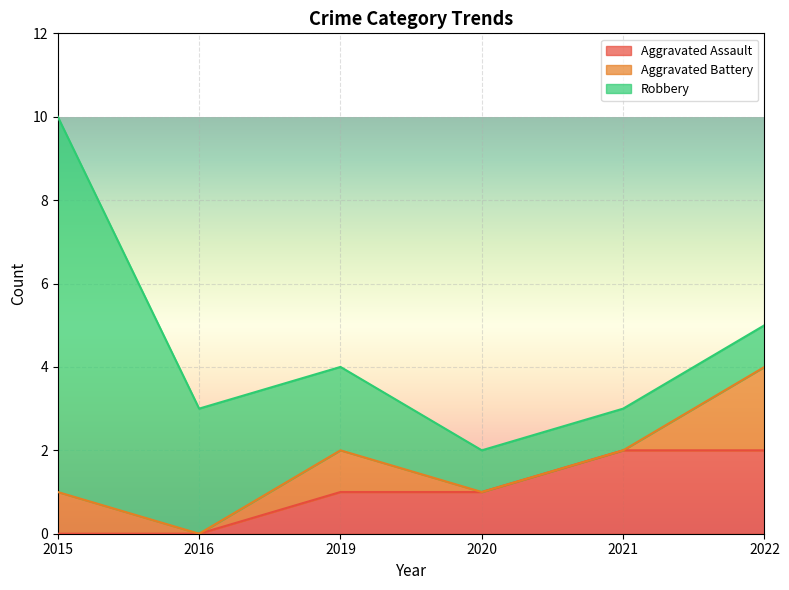

Rank the categories by Robbery value from highest to lowest.

2015, 2016, 2019, 2020, 2021, 2022